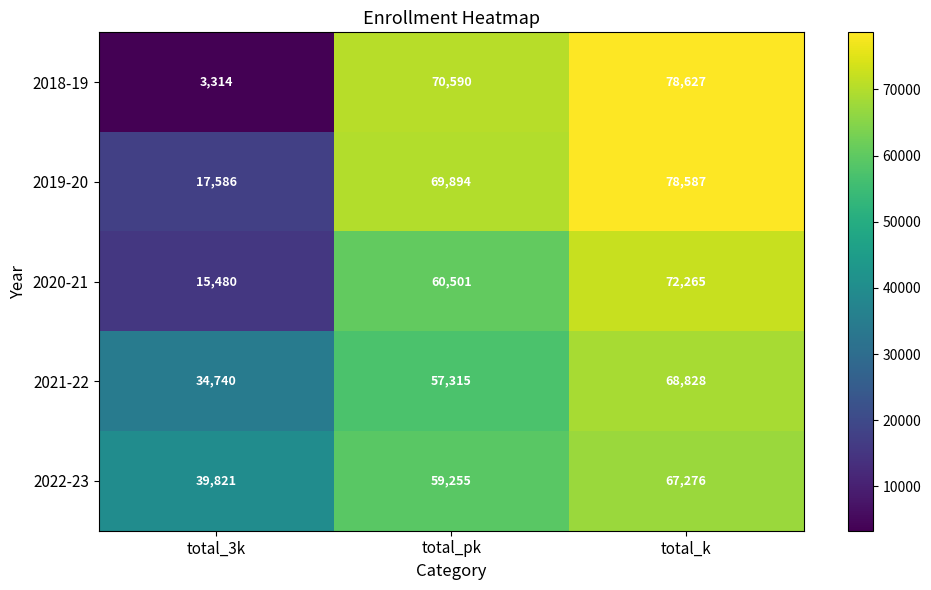

Reading right to left, what are all the values shown in this chart?

2018-19: 78627	70590	3314
2019-20: 78587	69894	17586
2020-21: 72265	60501	15480
2021-22: 68828	57315	34740
2022-23: 67276	59255	39821